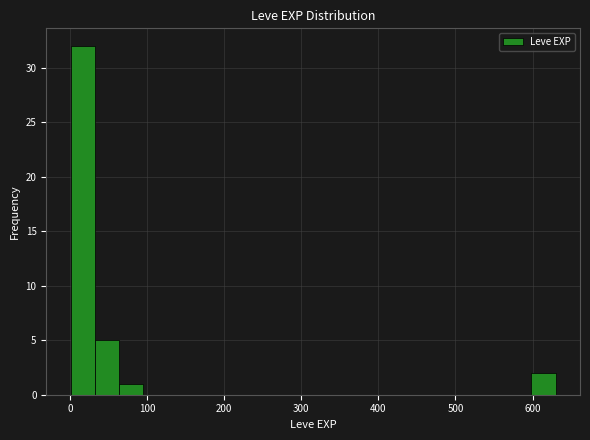

Read against the x-axis, roughly where is the centre of the tallest bar?

20